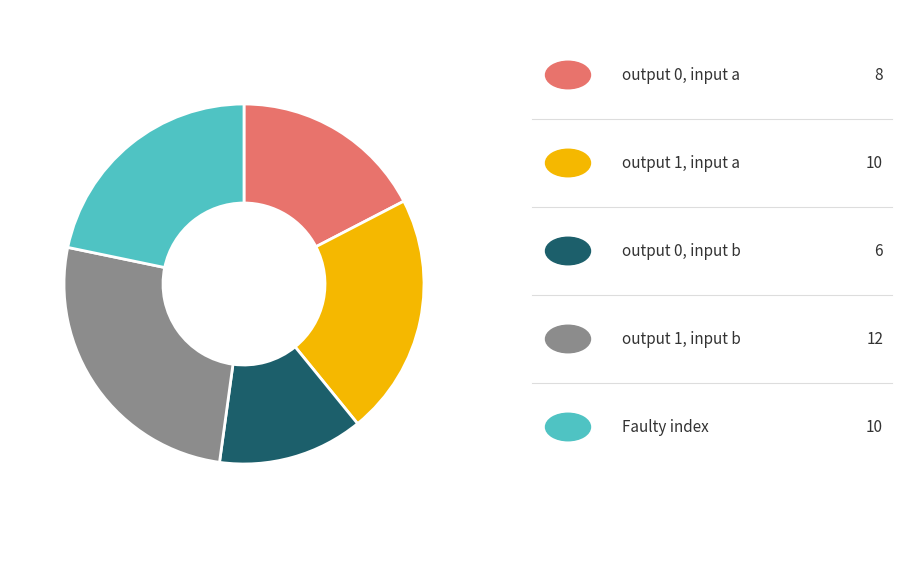

Count the number of slices in the pie.

5